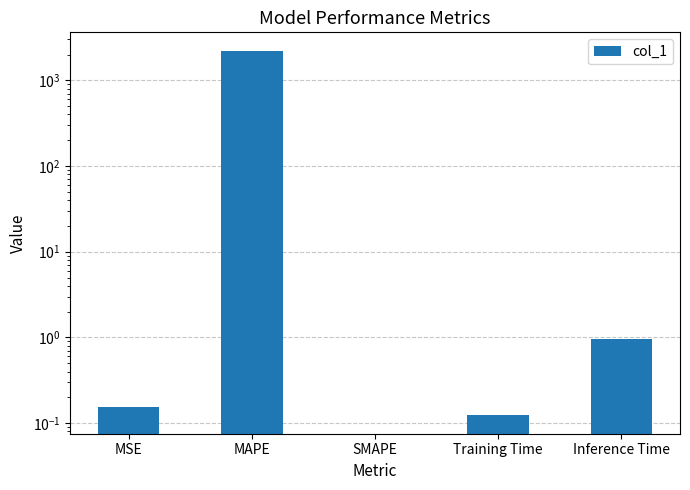

List the labels in order of value, largest first.

MAPE, Inference Time, MSE, Training Time, SMAPE